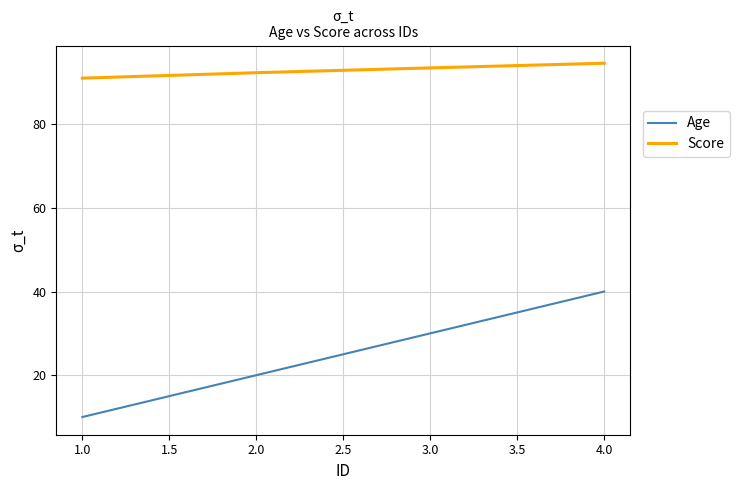

True or false: Score and Age intersect in this chart.

False